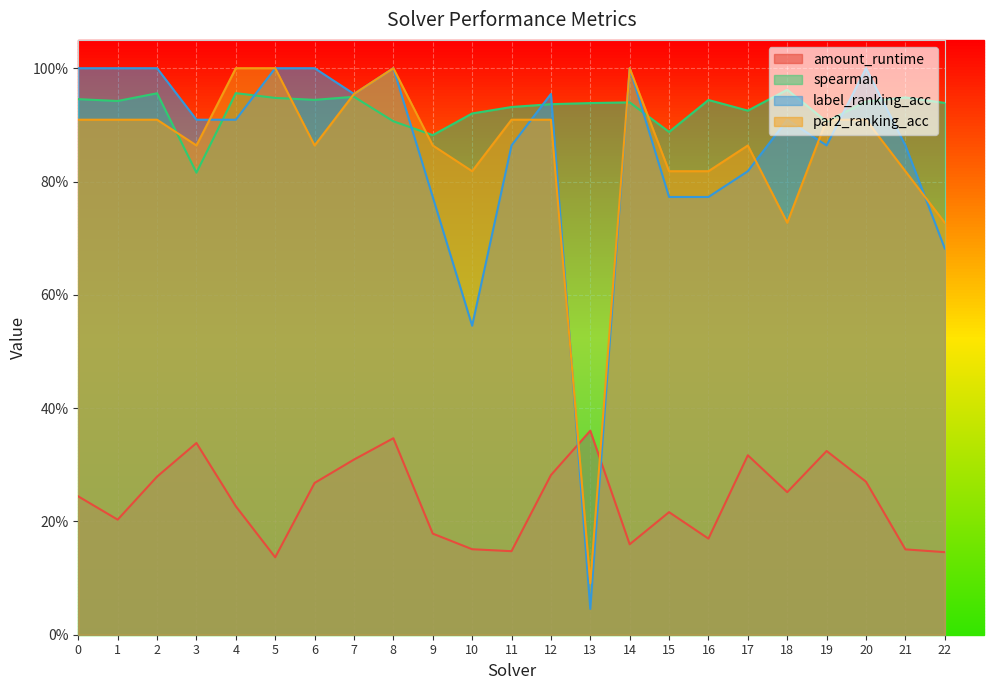

What is the value of the par2_ranking_acc point at the 10th from the left?

0.9